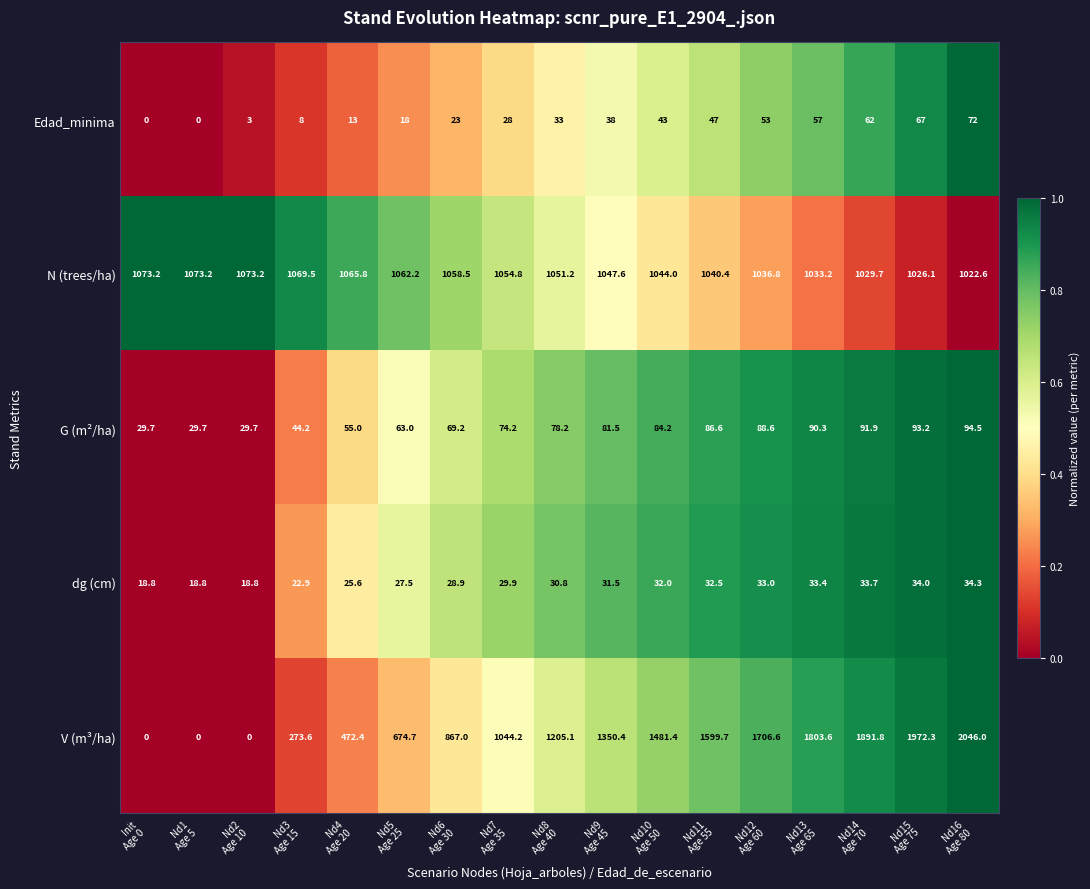

What is the maximum value shown in the chart?

2046.0